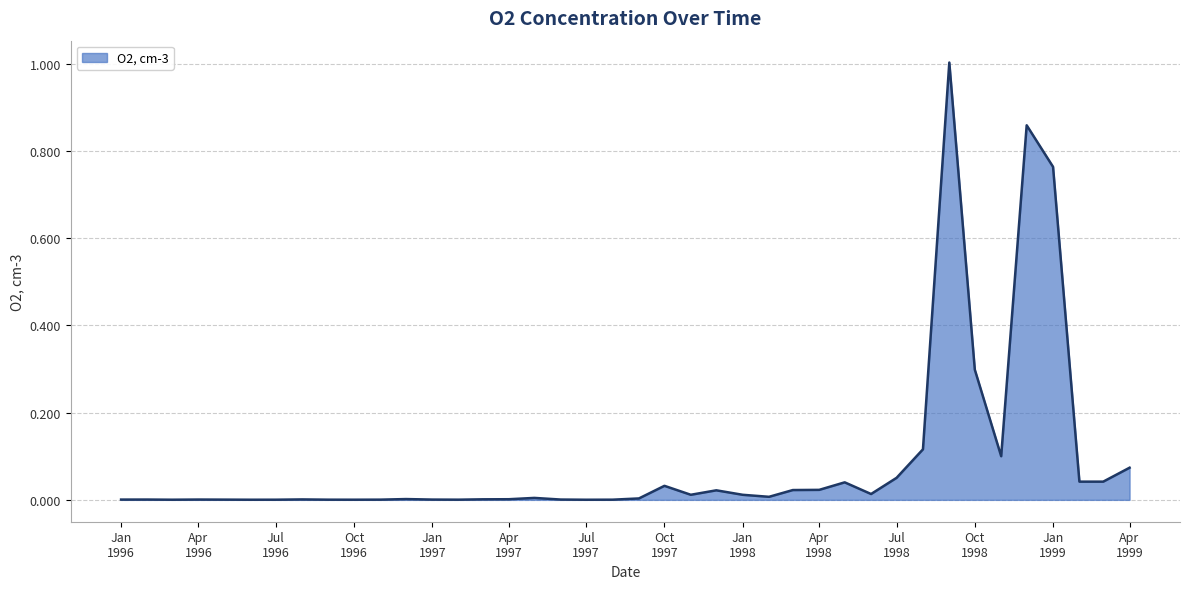

What is the greatest value displayed?

1.0